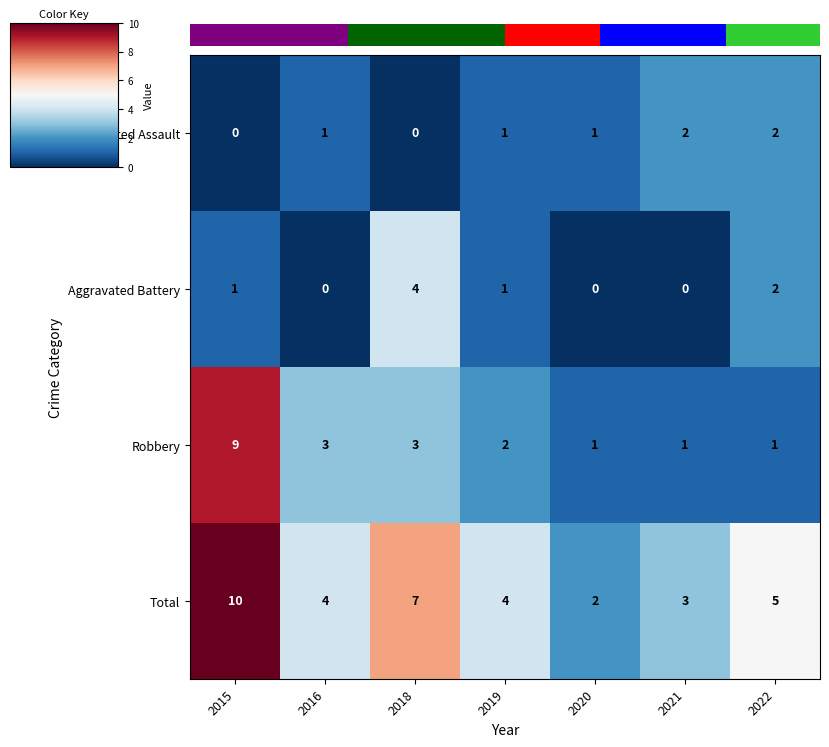

Reading right to left, extract all data points from this chart.

Aggravated Assault: 2022=2	2021=2	2020=1	2019=1	2018=0	2016=1	2015=0
Aggravated Battery: 2022=2	2021=0	2020=0	2019=1	2018=4	2016=0	2015=1
Robbery: 2022=1	2021=1	2020=1	2019=2	2018=3	2016=3	2015=9
Total: 2022=5	2021=3	2020=2	2019=4	2018=7	2016=4	2015=10